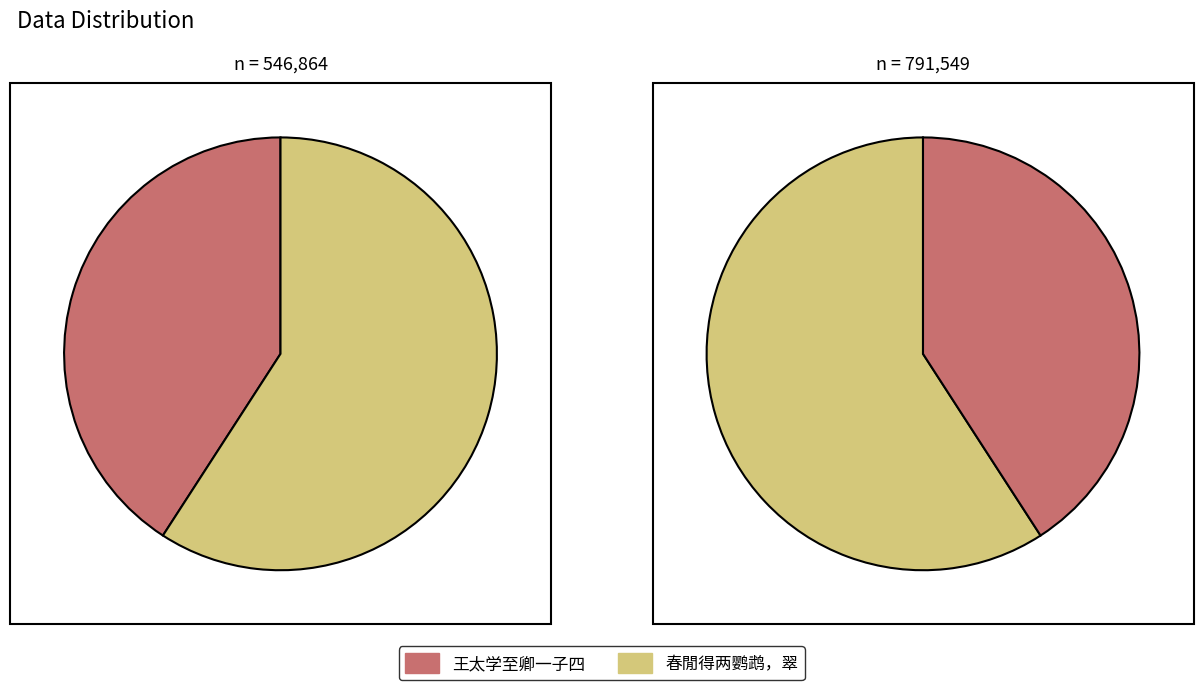

How many segments does this pie chart have?

2